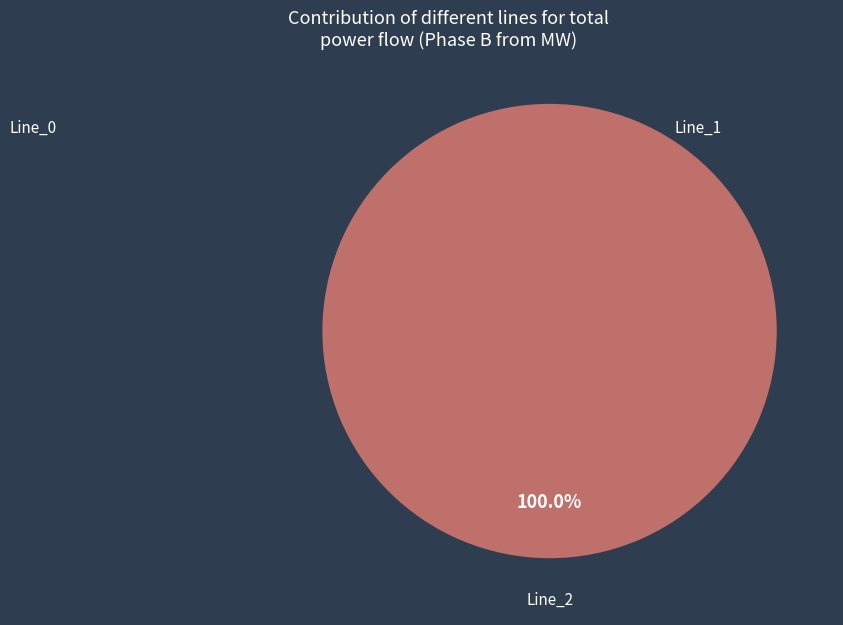

Combined, what portion of the pie is Line_2 and Line_0?

100.0%